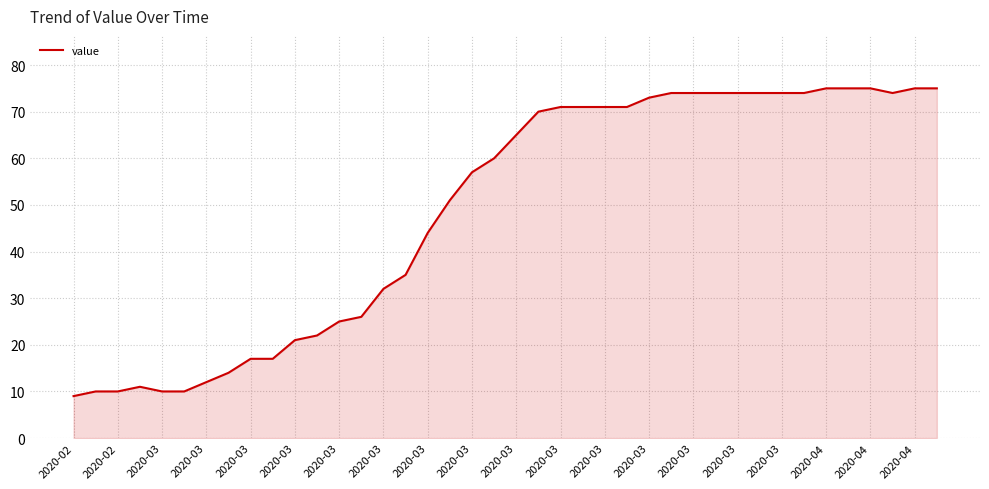

What is the smallest value displayed?

9